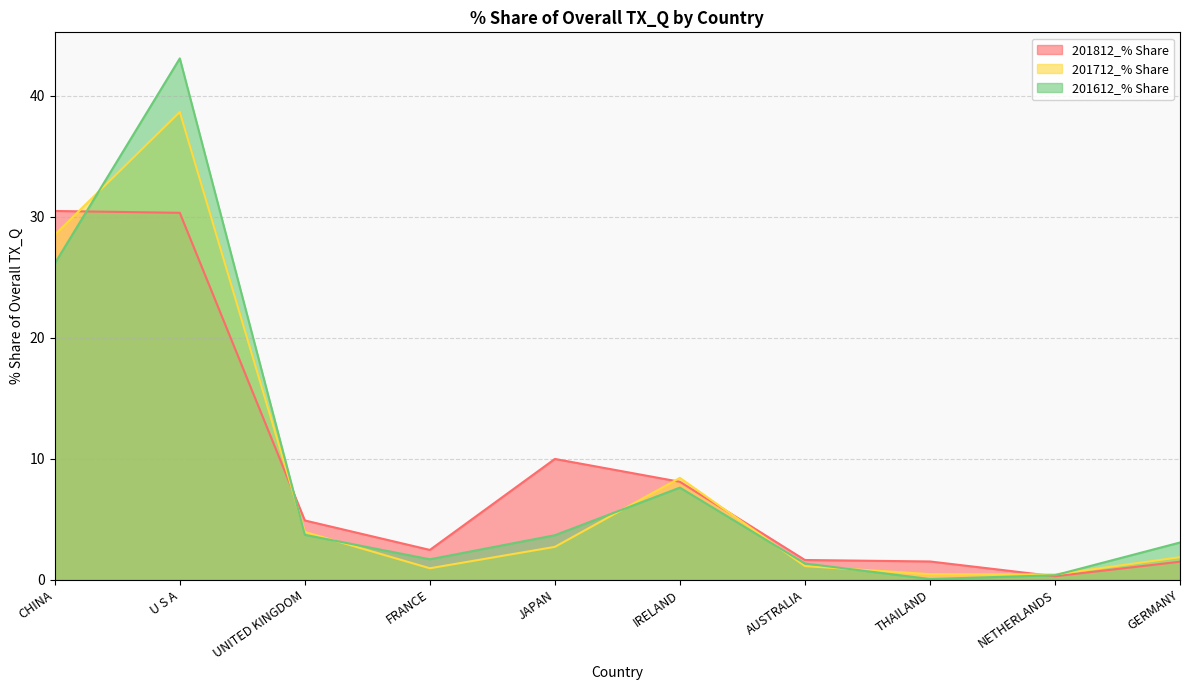

Which category has the highest value in the 201712_% Share series?

U S A